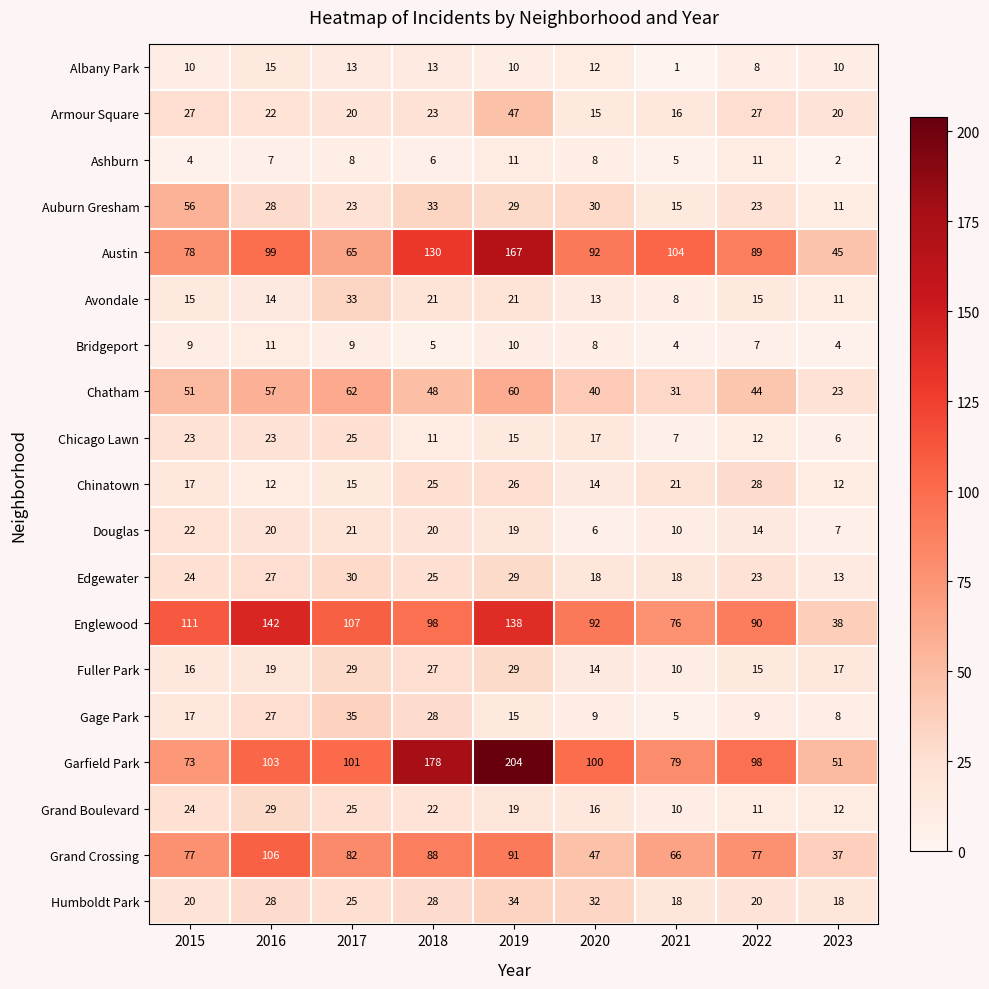

Which series has the largest range (max minus min)?

Garfield Park